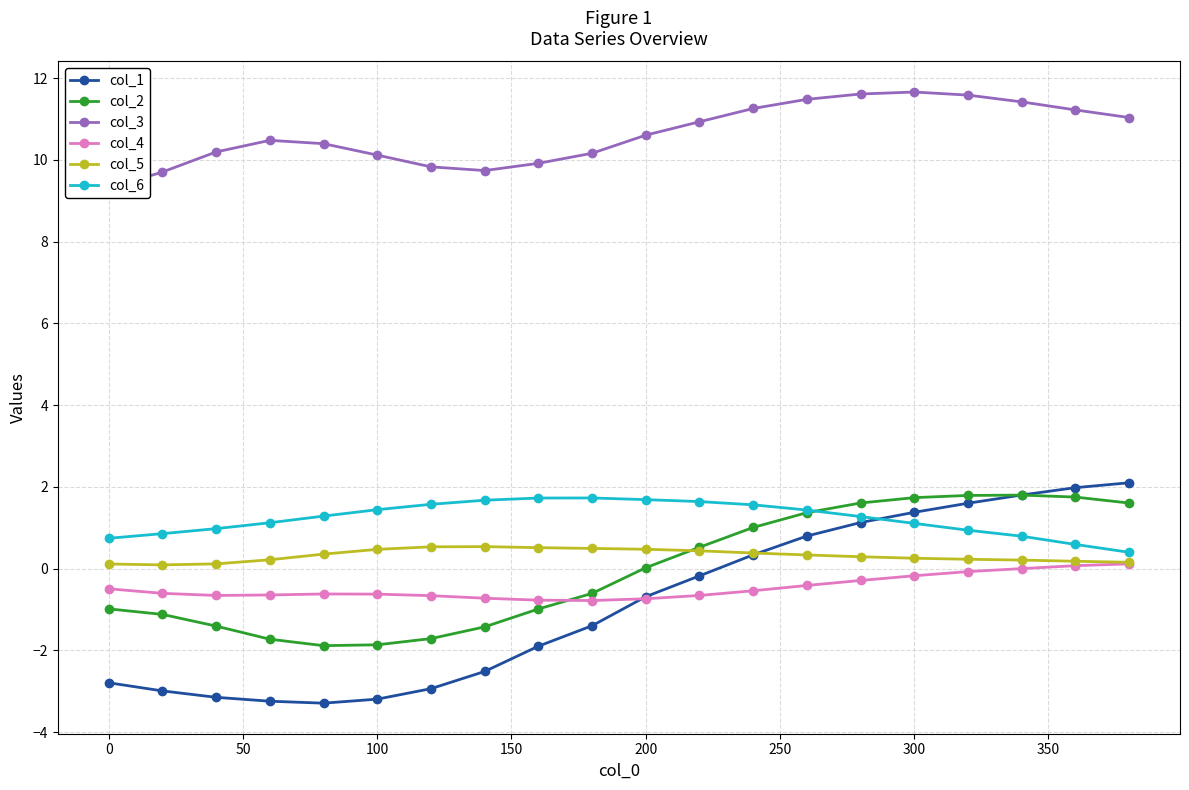

The value of col_6 at 0 is 1.3. True or false?

False